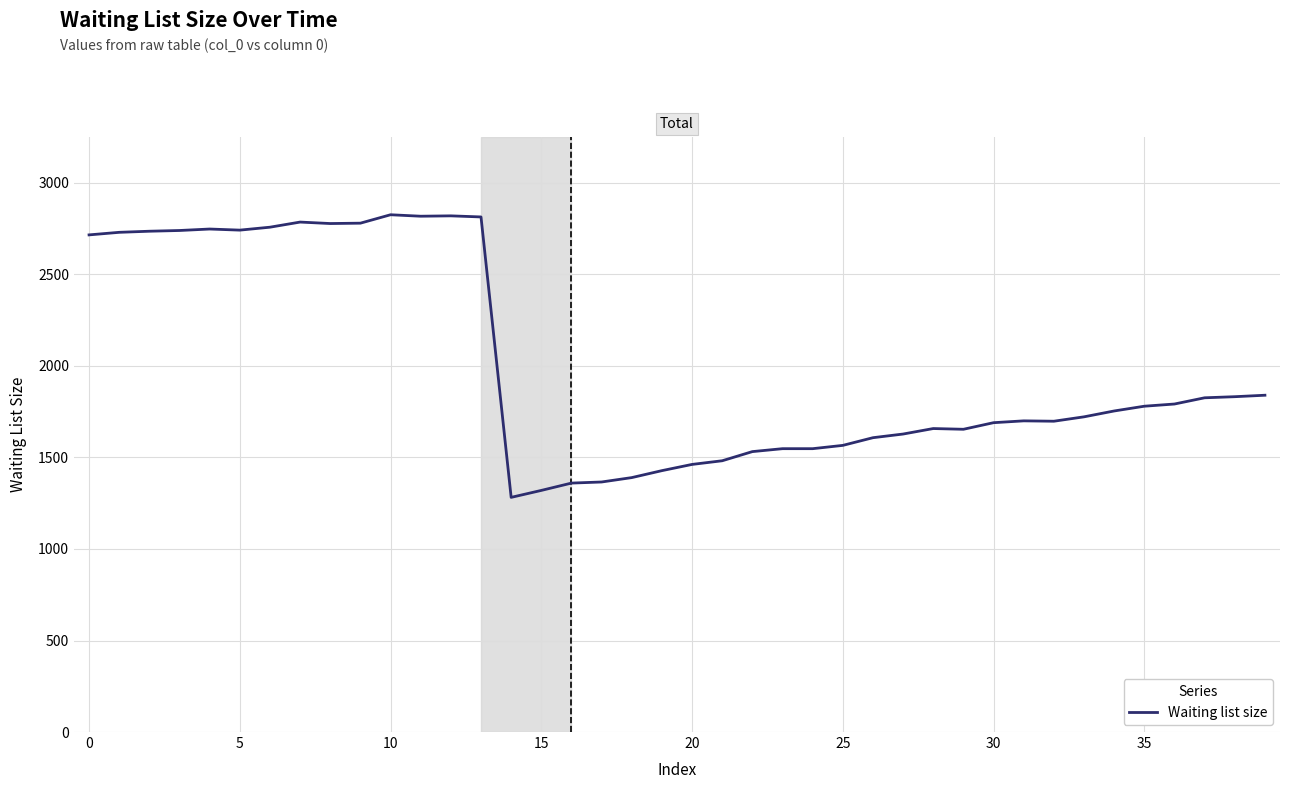

What is the difference between the maximum and minimum values?

1544